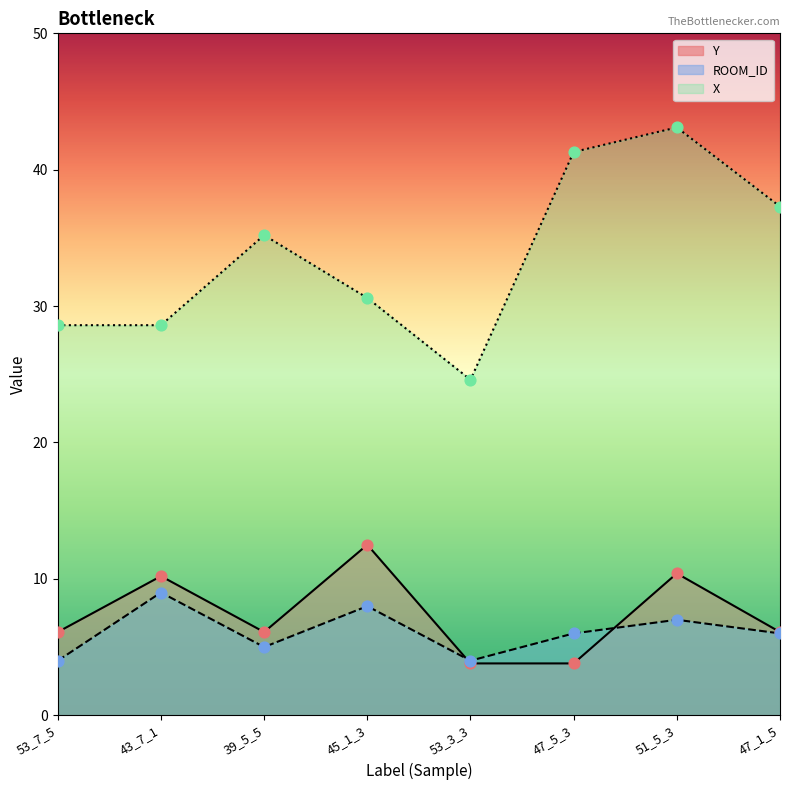

What is the total value across all series at 45_1_3?

51.1